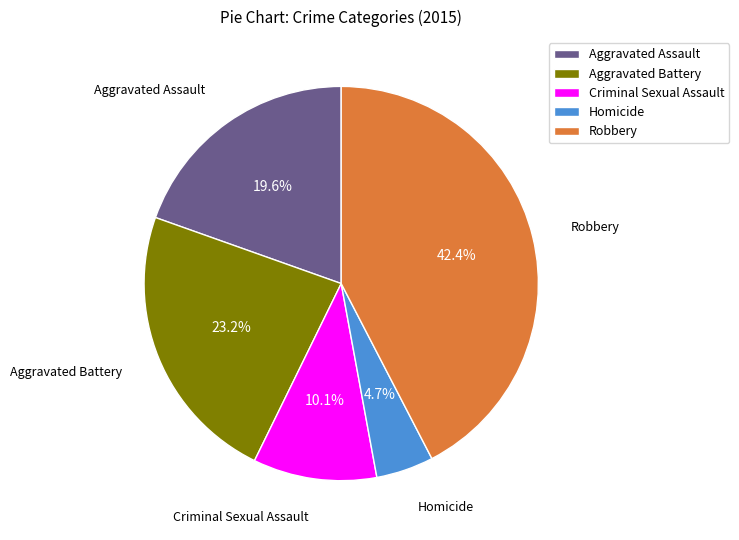

What is the smallest slice in the pie chart?

Homicide